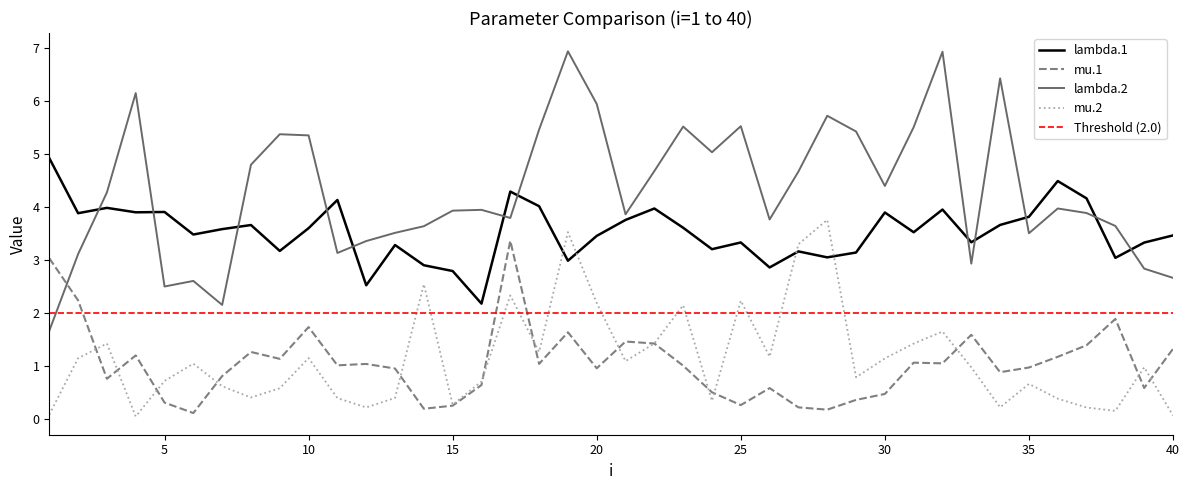

At which category is the sum across all series the highest?

19